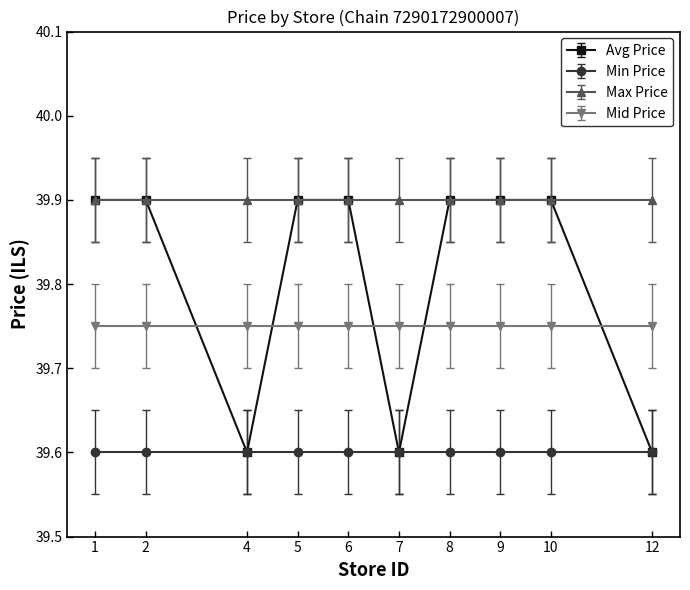

What is the value of the Min Price point at the 1st from the left?

39.6